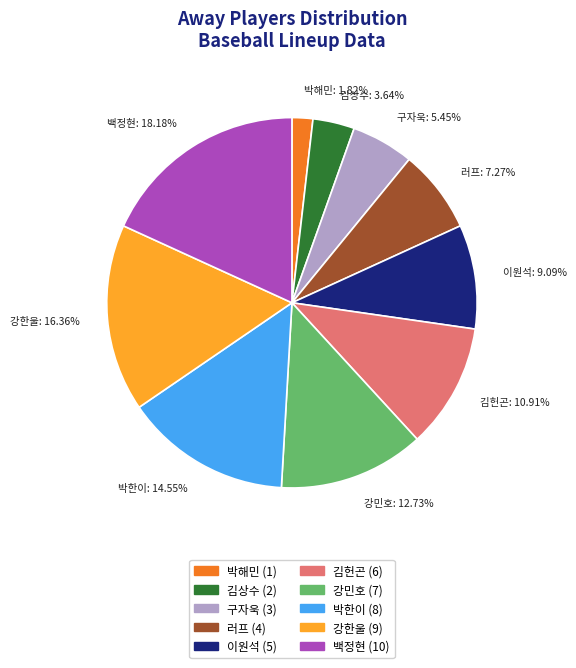

Count the number of slices in the pie.

10